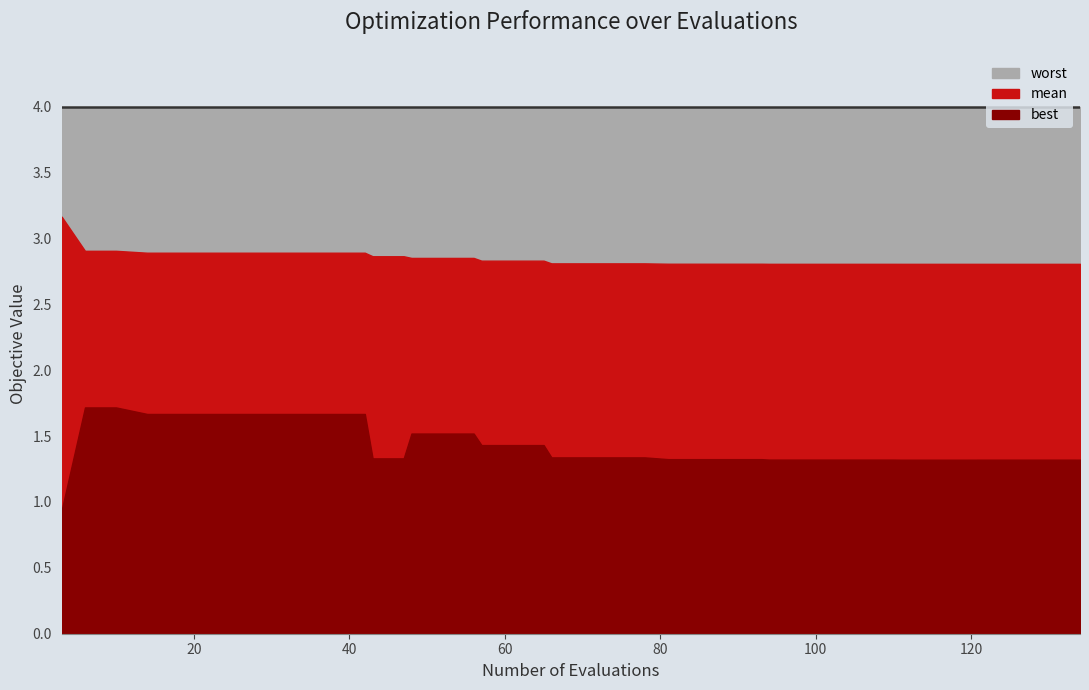

What is the total value across all series at 106?

8.1